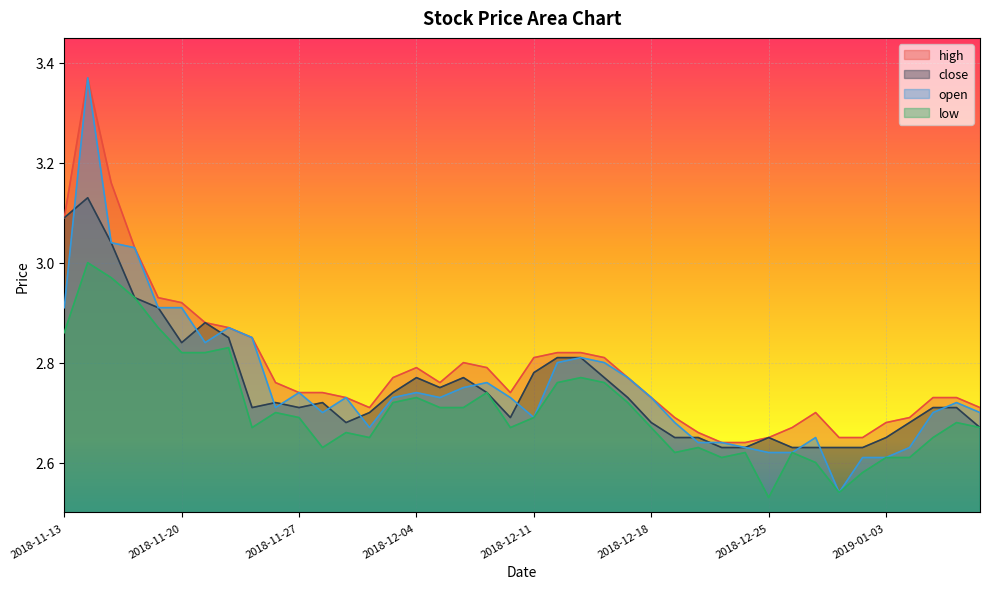

What is the value of the low point at the 27th from the left?

2.6